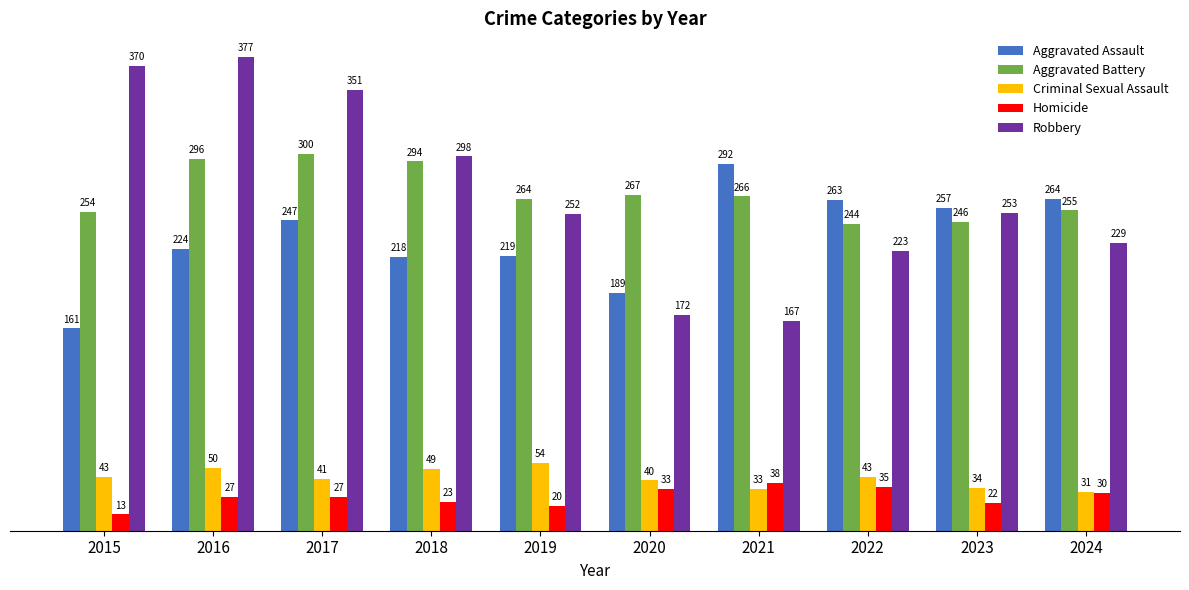

At which label does Robbery first exceed 253?

2015